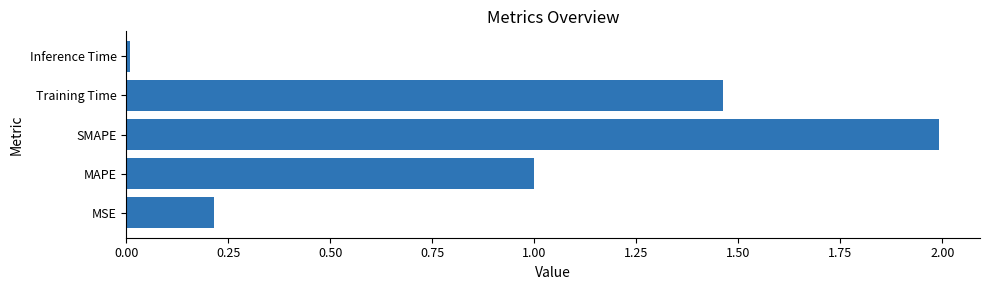

Which has a higher value, Inference Time or Training Time?

Training Time